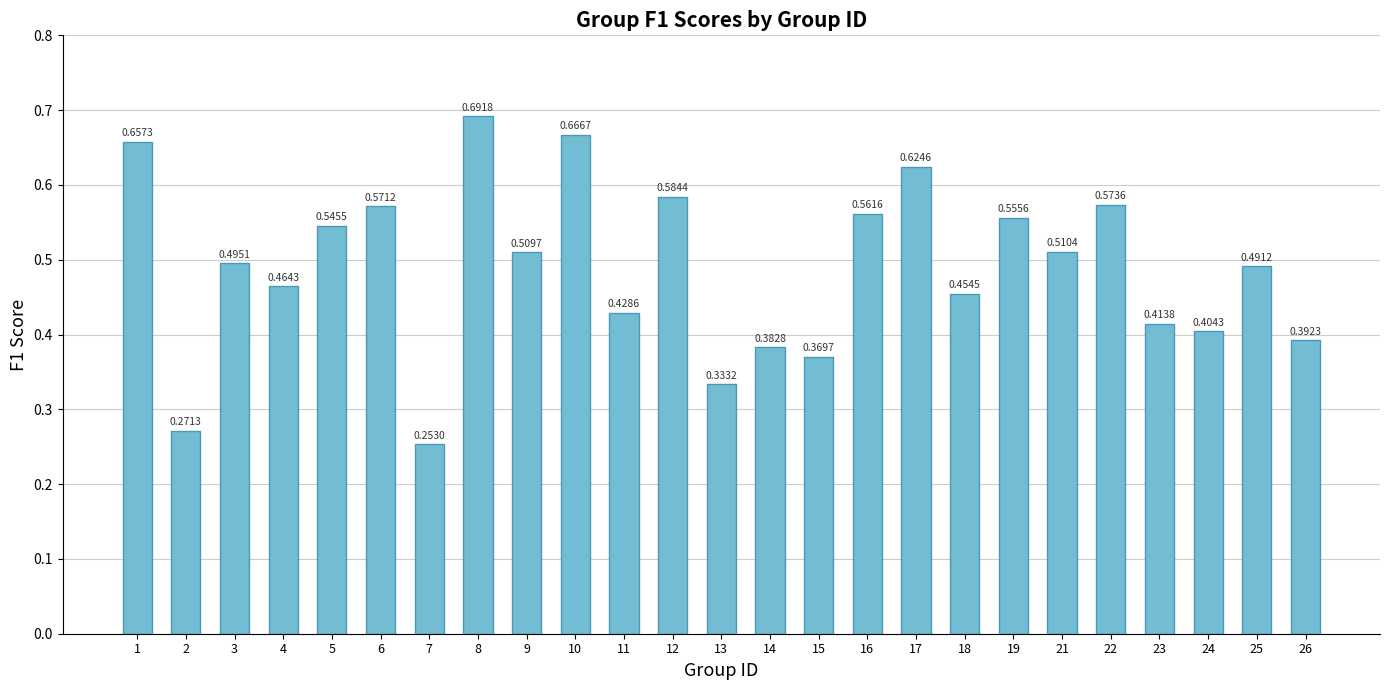

Rank the categories by value from lowest to highest.

7, 2, 13, 15, 14, 26, 24, 23, 11, 18, 4, 25, 3, 9, 21, 5, 19, 16, 6, 22, 12, 17, 1, 10, 8